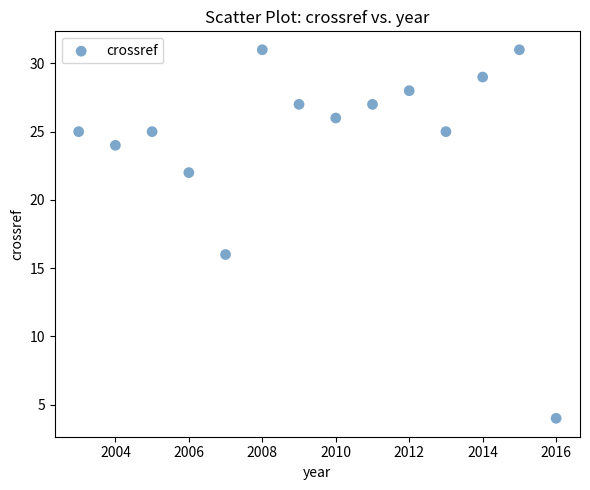

What is the range of X values (max minus min)?

13